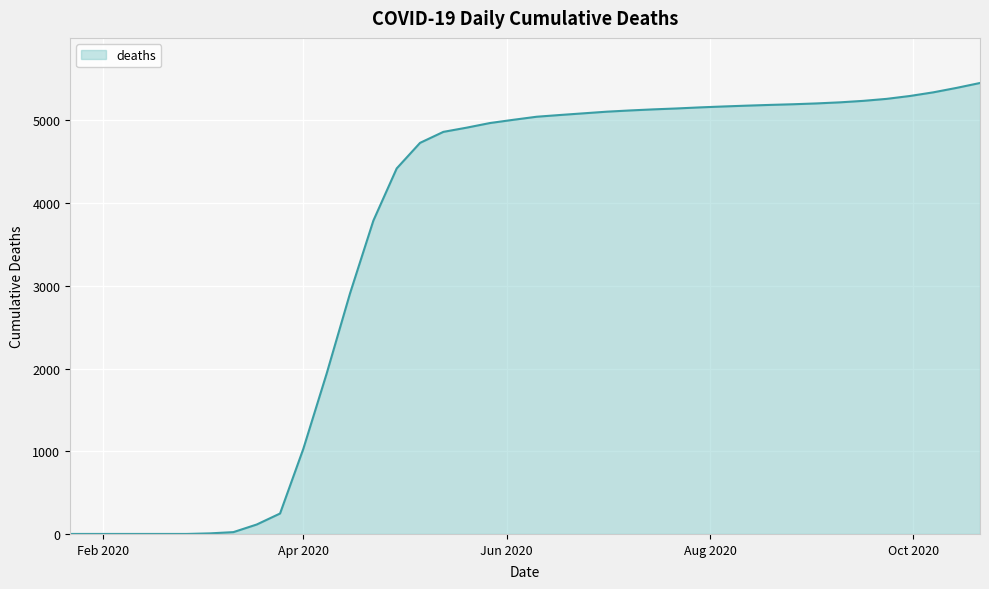

What is the difference between the second highest and second lowest values?

5393